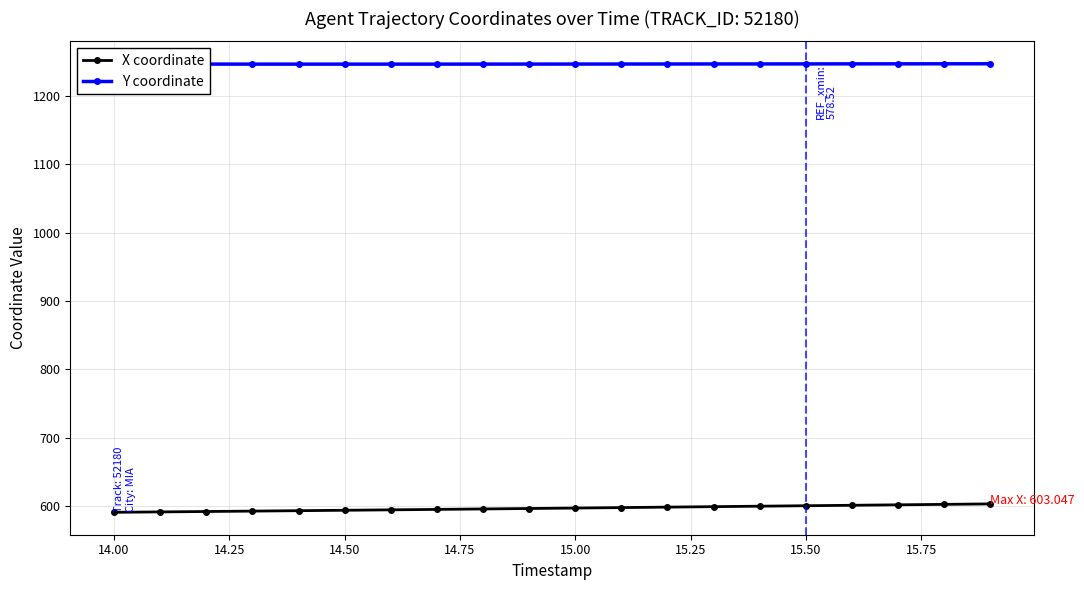

What are all the series names shown in the legend?

X coordinate, Y coordinate